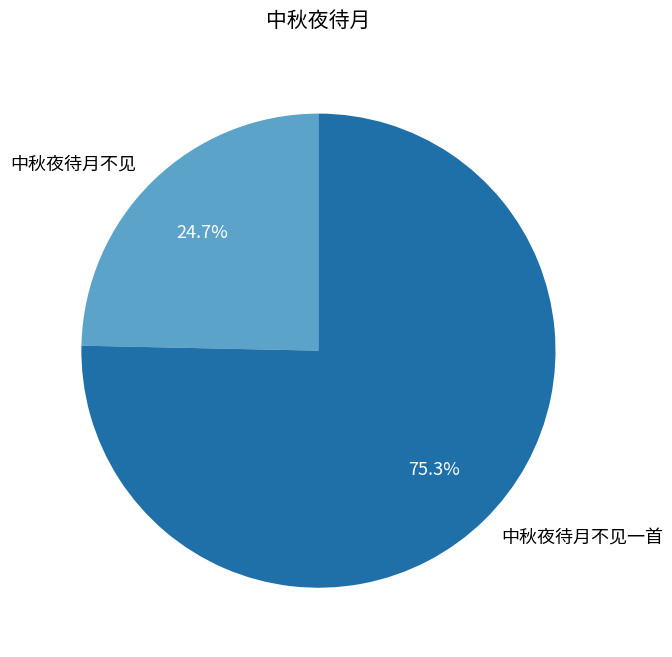

To the nearest percent, what percentage of the pie is 中秋夜待月不见一首?

75%